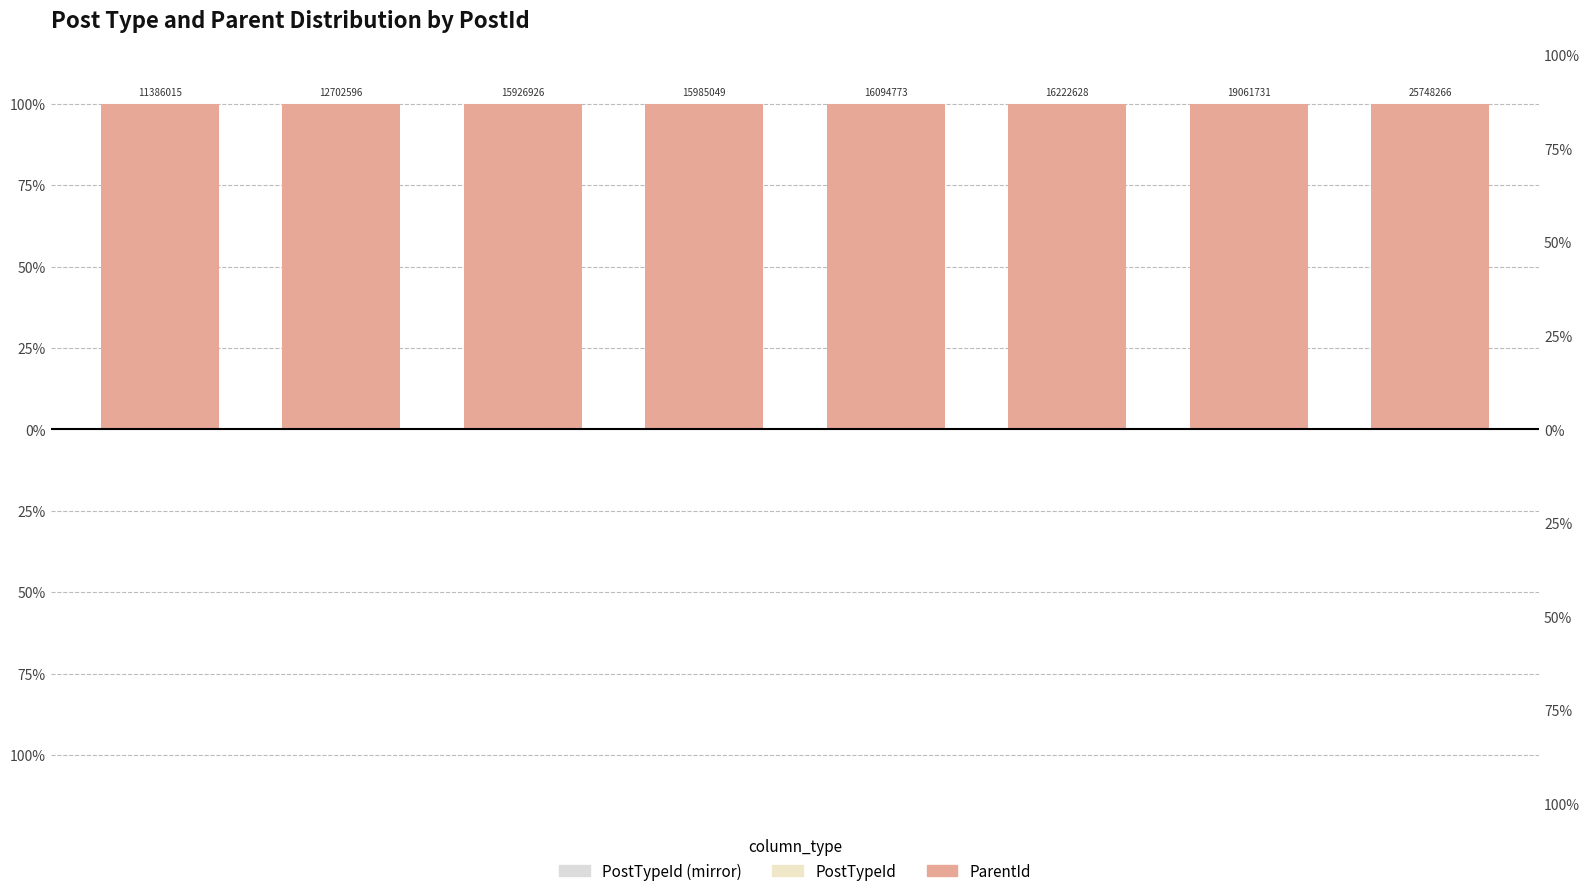

What is the total value across all series at 1?

100.0